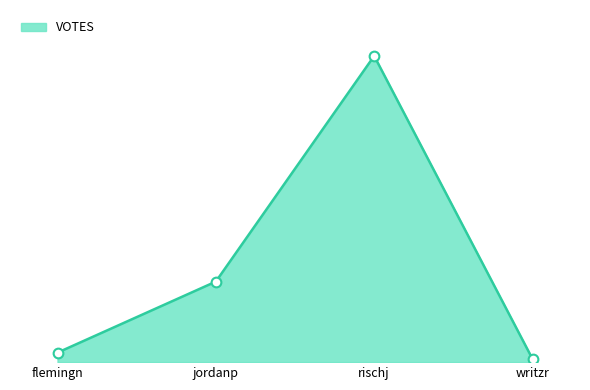

Is it true that the value at flemingn is 104?

True